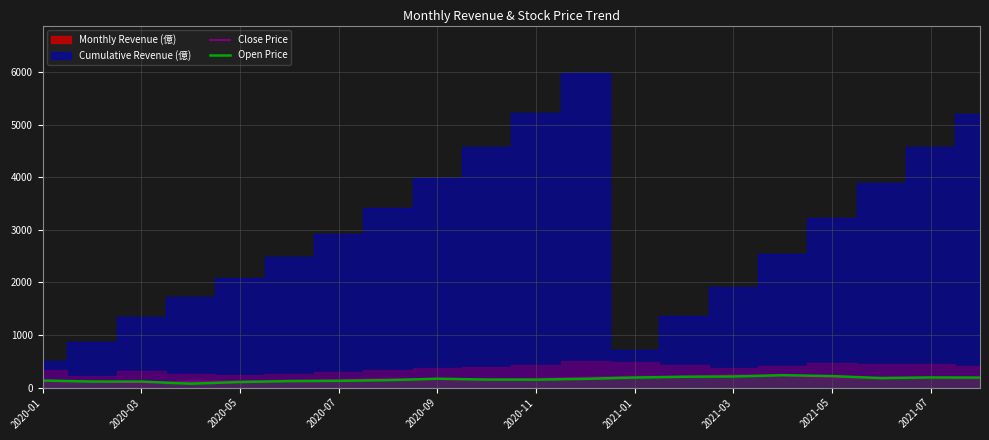

What is the difference between the maximum and minimum values in the Close Price series?

160.7